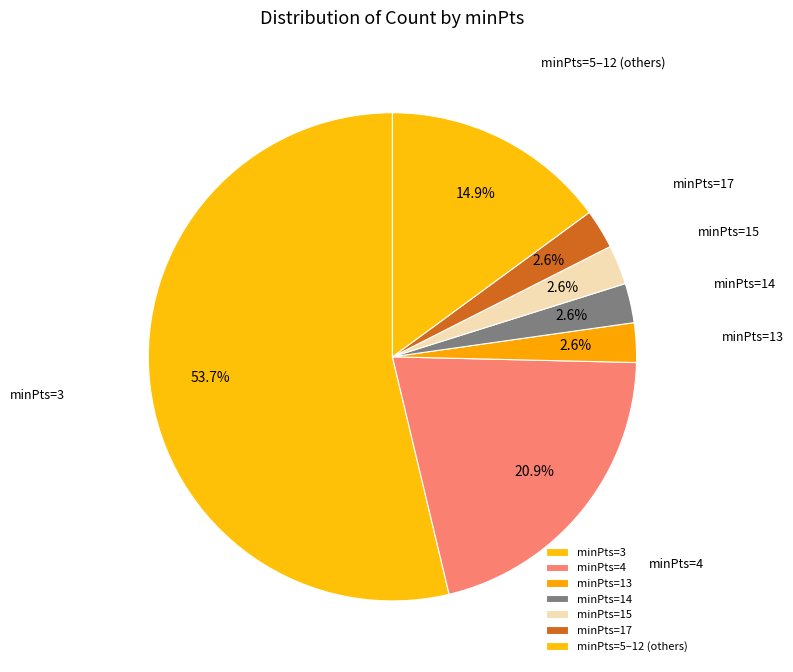

Which category has the biggest portion of the pie?

minPts=3